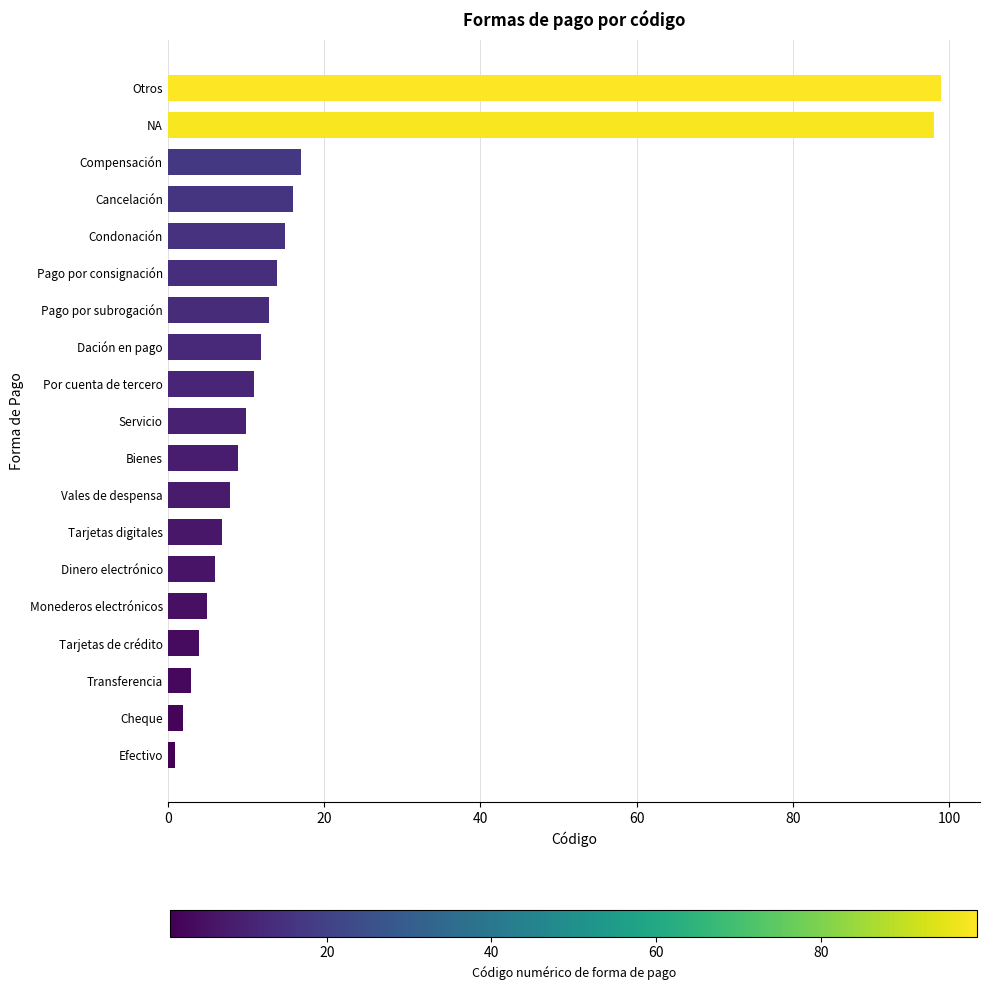

The chart shows a value of 13 at Pago por subrogación. True or false?

True